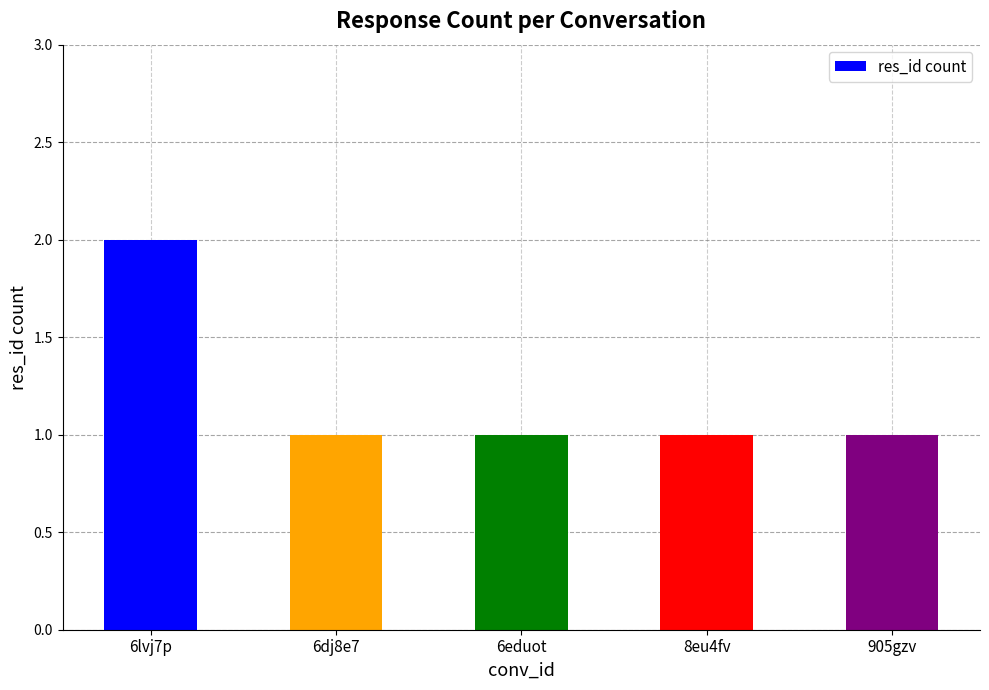

Reading left to right, list all the values displayed in this chart.

2	1	1	1	1